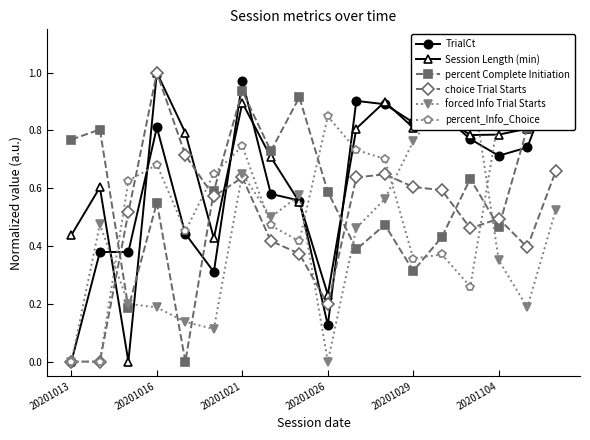

What is the difference between the maximum and minimum values in the percent Complete Initiation series?

1.0